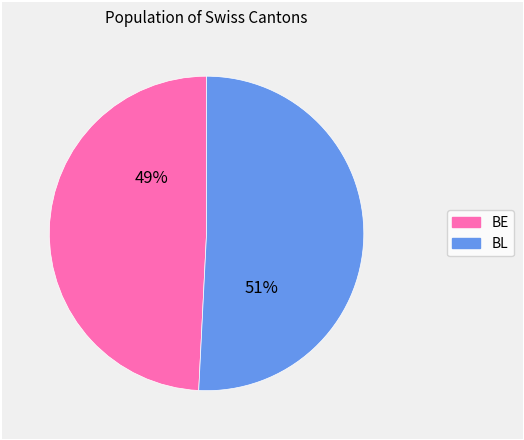

Which category has the biggest portion of the pie?

BL